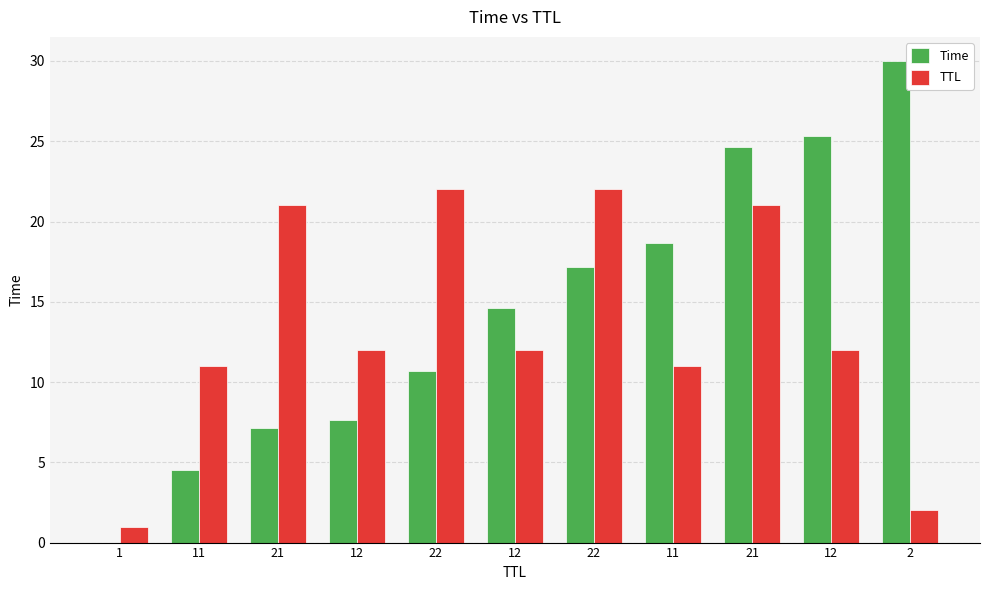

What is the difference between the second highest and minimum values in the Time series?

25.3